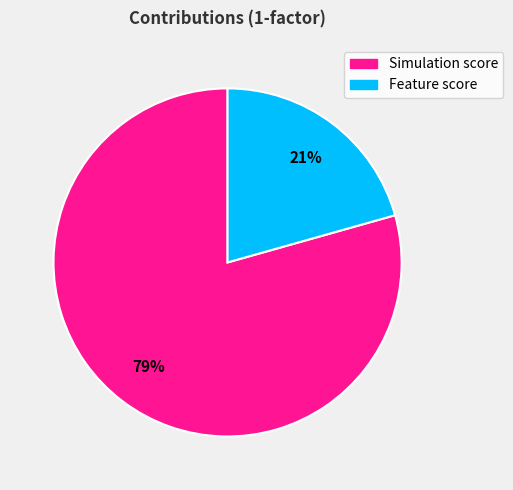

Count the number of slices in the pie.

2